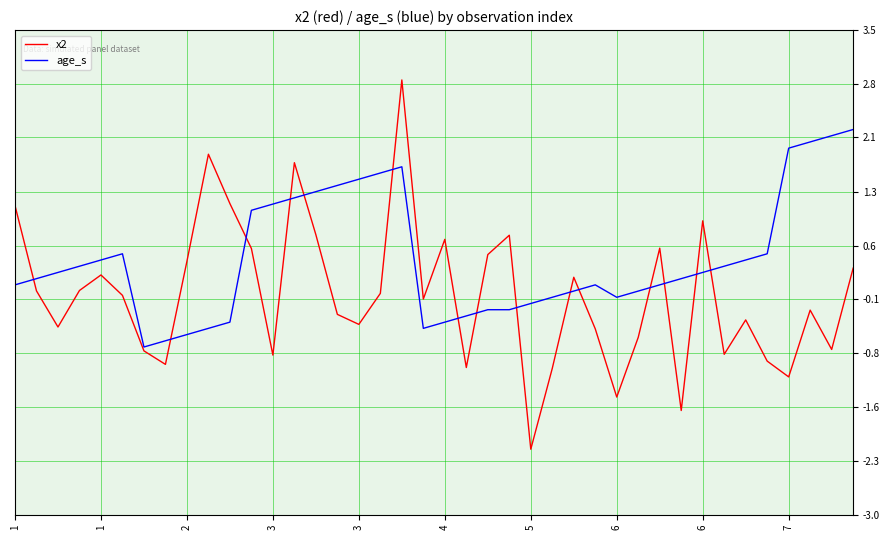

What is the sum of all age_s values?

17.8